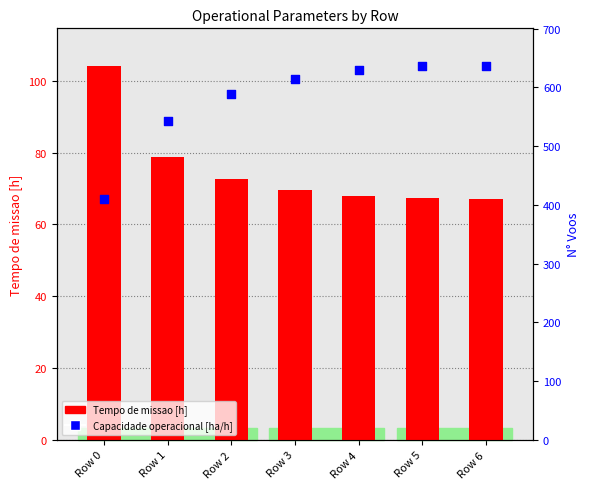

What is the total value across all series at Row 3?

170.1